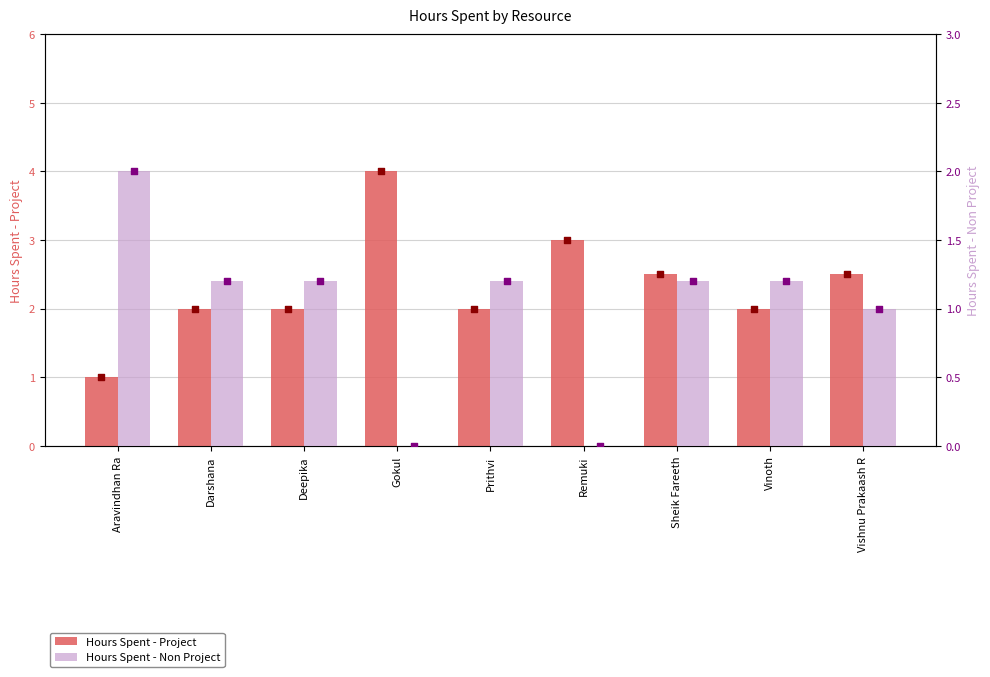

Which series has the largest total across all categories?

Hours Spent - Project